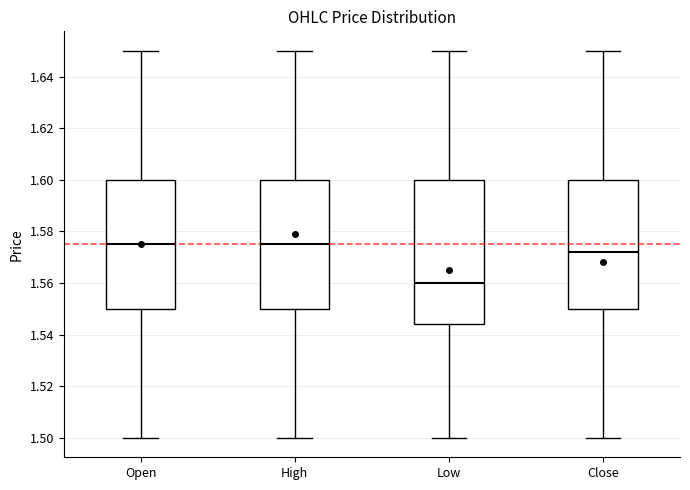

Reading left to right, transcribe this box plot: for each box, give where its median line is, the range the box spans, and where its two whiskers end, as read against the y-axis. The values are not printed on the chart, so give them approximately, as read against the axis.

Open: median 1.576, box 1.550 to 1.600, whiskers 1.500 to 1.650
High: median 1.576, box 1.550 to 1.600, whiskers 1.500 to 1.650
Low: median 1.560, box 1.544 to 1.600, whiskers 1.500 to 1.650
Close: median 1.572, box 1.550 to 1.600, whiskers 1.500 to 1.650